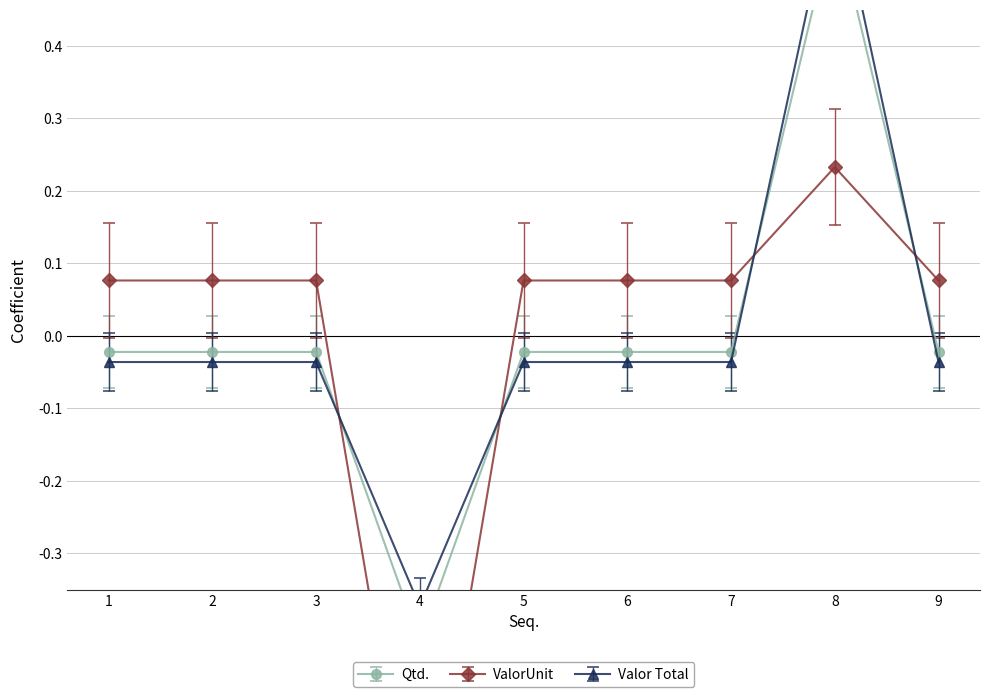

At which category is the sum across all series the highest?

8